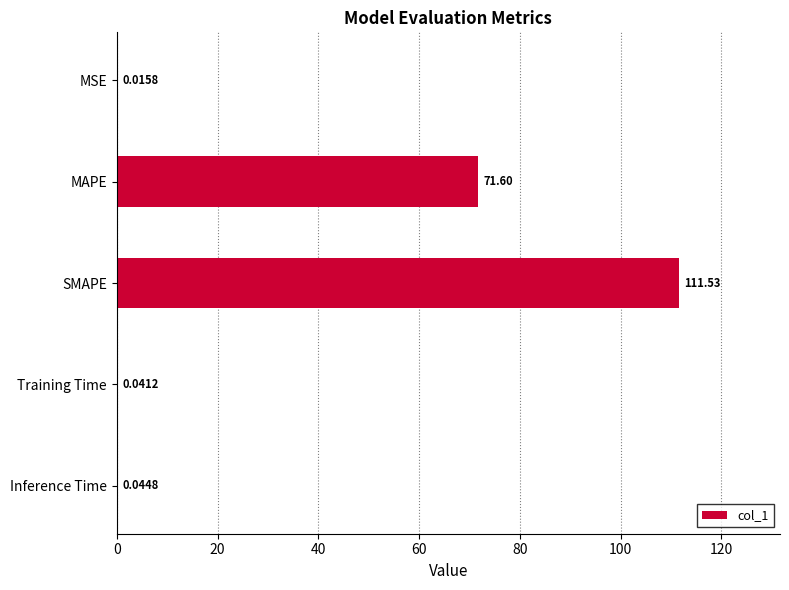

What is the change in value from MAPE to Training Time?

-71.6